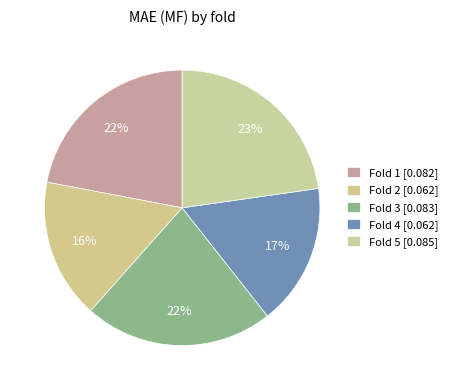

Count the number of slices in the pie.

5